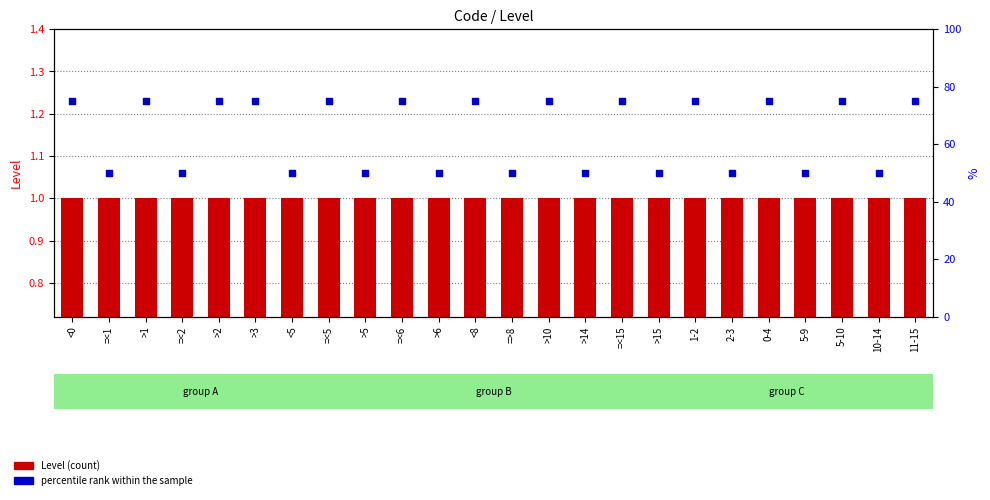

Which series has the largest Y range (max minus min)?

percentile rank within the sample